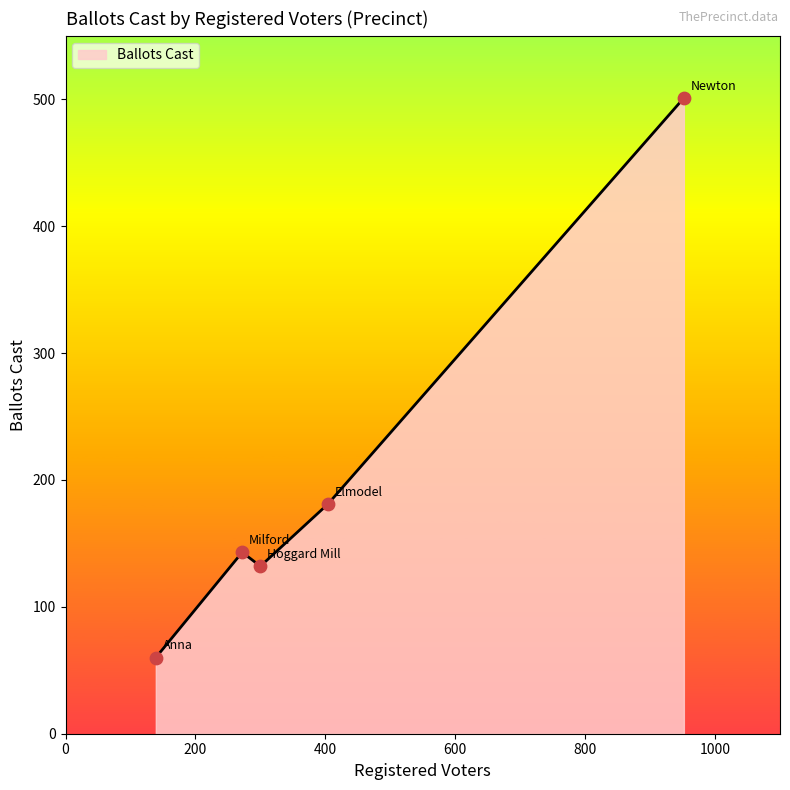

What is the difference between the maximum and minimum values?

441